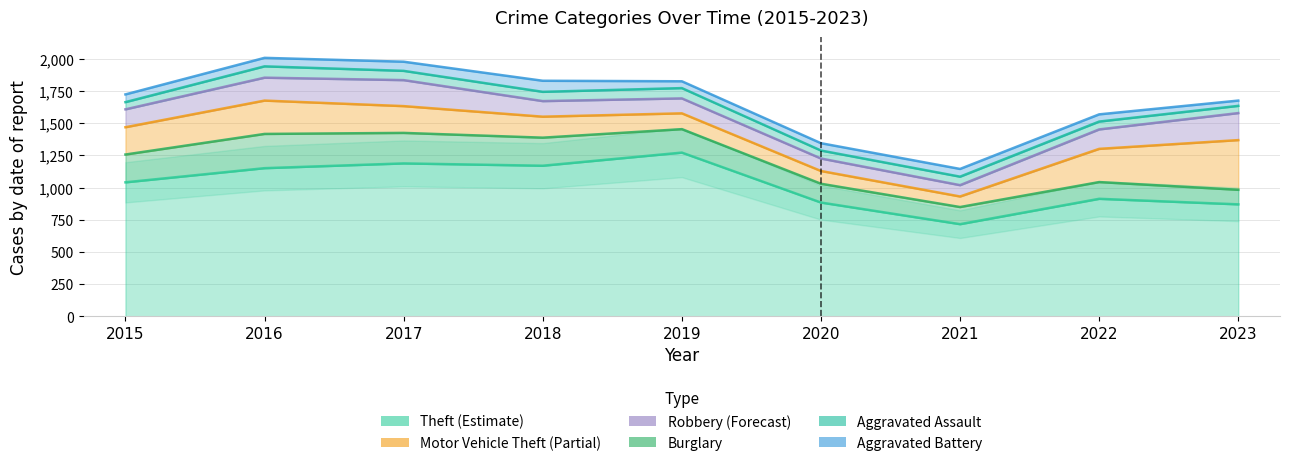

The Aggravated Battery series shows 16 at 2023. True or false?

False